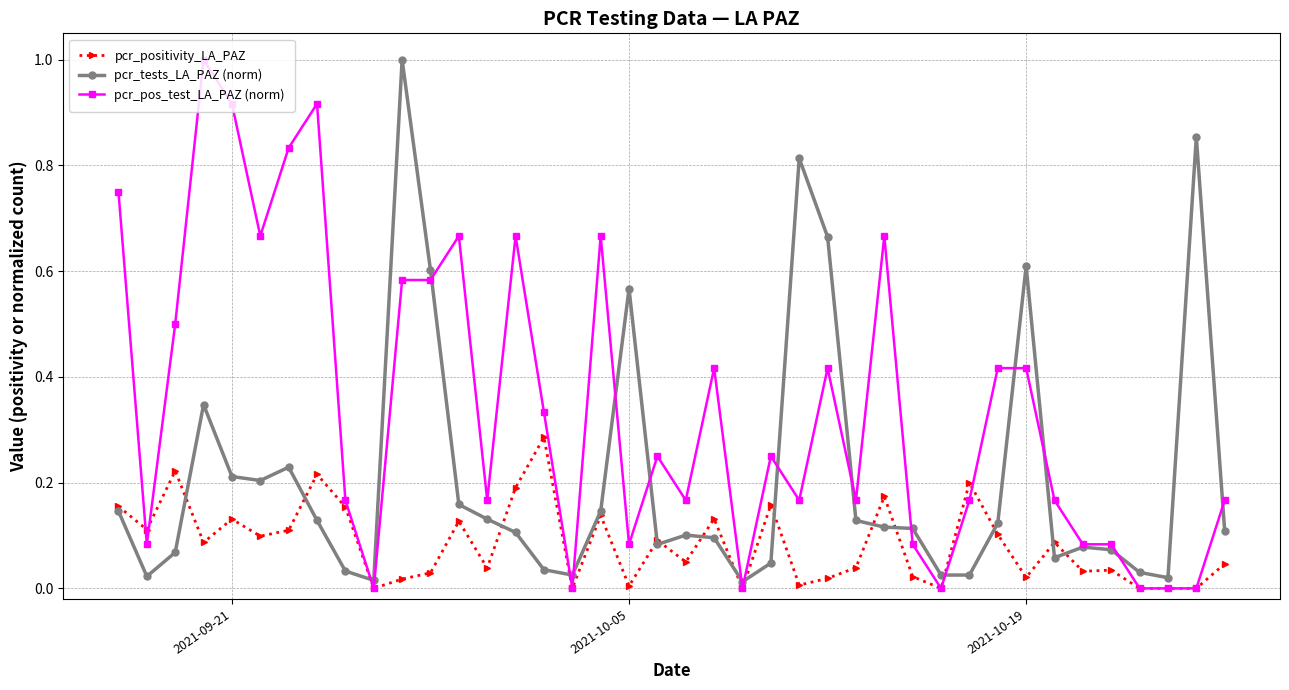

True or false: pcr_tests_LA_PAZ (norm) and pcr_positivity_LA_PAZ cross at least once.

True